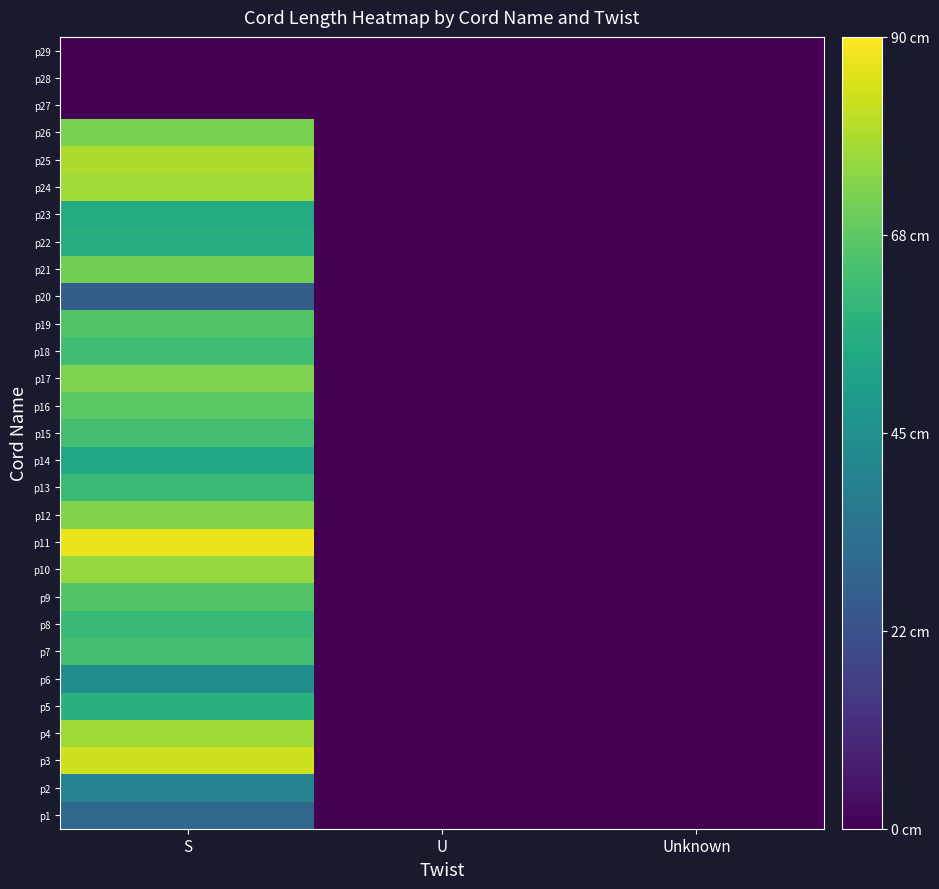

Reading left to right, list all the values displayed in this chart.

p1: S=30.0	U=0.0	Unknown=0.0
p2: S=40.0	U=0.0	Unknown=0.0
p3: S=83.5	U=0.0	Unknown=0.0
p4: S=77.0	U=0.0	Unknown=0.0
p5: S=57.5	U=0.0	Unknown=0.0
p6: S=44.0	U=0.0	Unknown=0.0
p7: S=63.0	U=0.0	Unknown=0.0
p8: S=60.5	U=0.0	Unknown=0.0
p9: S=66.0	U=0.0	Unknown=0.0
p10: S=76.0	U=0.0	Unknown=0.0
p11: S=87.5	U=0.0	Unknown=0.0
p12: S=73.0	U=0.0	Unknown=0.0
p13: S=61.5	U=0.0	Unknown=0.0
p14: S=54.0	U=0.0	Unknown=0.0
p15: S=63.0	U=0.0	Unknown=0.0
p16: S=67.0	U=0.0	Unknown=0.0
p17: S=72.5	U=0.0	Unknown=0.0
p18: S=62.5	U=0.0	Unknown=0.0
p19: S=65.5	U=0.0	Unknown=0.0
p20: S=26.5	U=0.0	Unknown=0.0
p21: S=71.0	U=0.0	Unknown=0.0
p22: S=56.5	U=0.0	Unknown=0.0
p23: S=55.0	U=0.0	Unknown=0.0
p24: S=77.5	U=0.0	Unknown=0.0
p25: S=79.0	U=0.0	Unknown=0.0
p26: S=72.0	U=0.0	Unknown=0.0
p27: S=0.0	U=0.0	Unknown=0.0
p28: S=0.0	U=0.0	Unknown=0.0
p29: S=0.0	U=0.0	Unknown=0.0